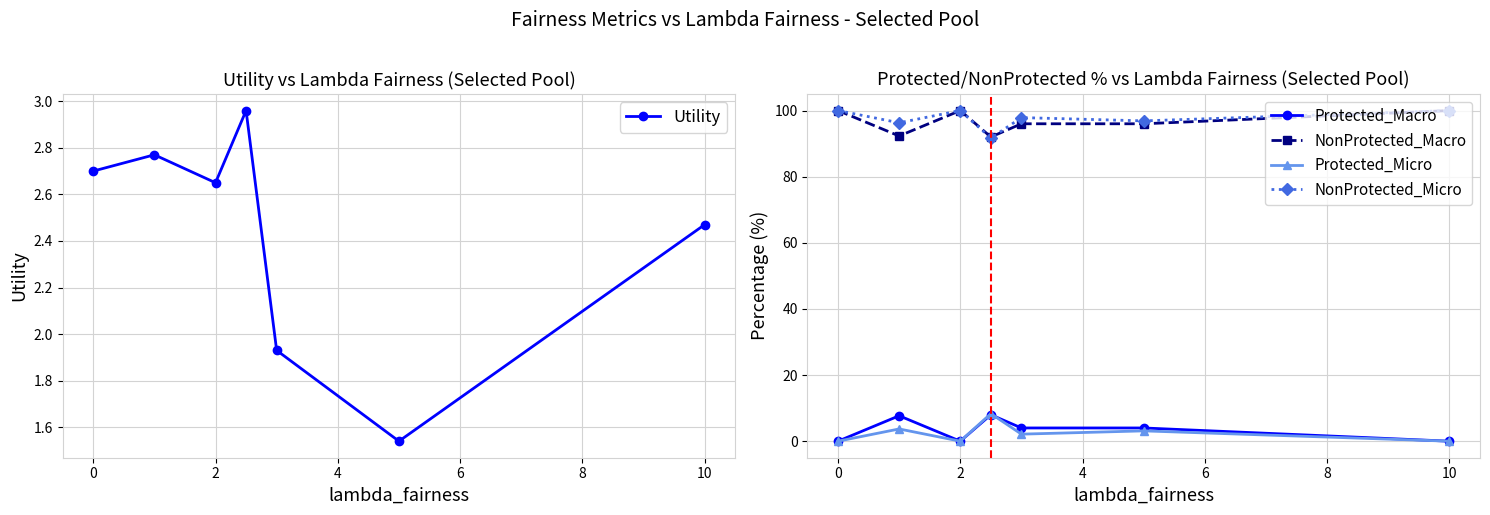

Reading left to right, transcribe all the data shown in this chart.

Utility: 2.7	2.8	2.6	3.0	1.9	1.5	2.5
Protected_Macro: 0.0	7.7	0.0	8.0	4.0	4.0	0.0
NonProtected_Macro: 100.0	92.3	100.0	92.0	96.0	96.0	100.0
Protected_Micro: 0.0	3.7	0.0	8.3	2.1	3.1	0.0
NonProtected_Micro: 100.0	96.3	100.0	91.7	97.9	96.9	100.0